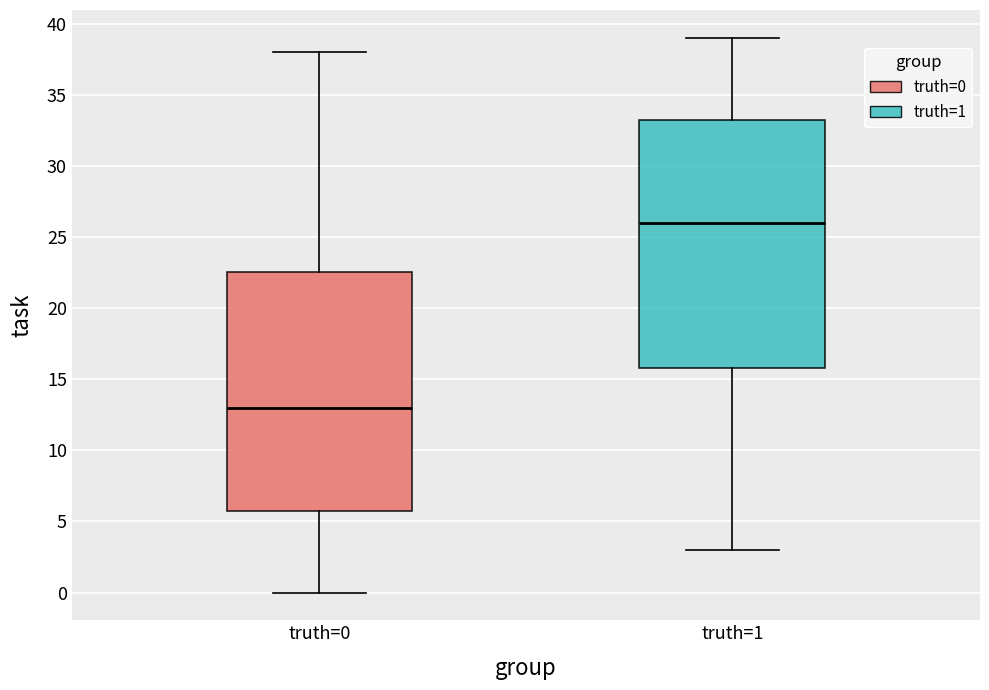

Reading left to right, read every box against the y-axis: the position of its median line, the range the box covers, and the ends of its whiskers. The values are not printed on the chart, so give them approximately, as read against the axis.

truth=0: median 13.0, box 6.0 to 22.5, whiskers 0.0 to 38.0
truth=1: median 26.0, box 16.0 to 33.5, whiskers 3.0 to 39.0